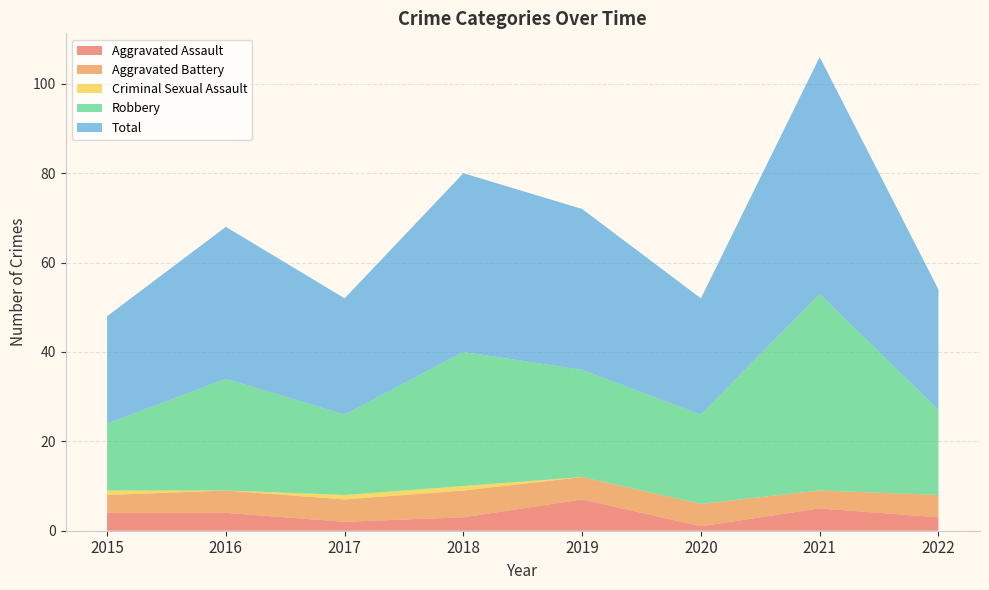

Reading left to right, extract all data points from this chart.

Aggravated Assault: 2015=4	2016=4	2017=2	2018=3	2019=7	2020=1	2021=5	2022=3
Aggravated Battery: 2015=4	2016=5	2017=5	2018=6	2019=5	2020=5	2021=4	2022=5
Criminal Sexual Assault: 2015=1	2016=0	2017=1	2018=1	2019=0	2020=0	2021=0	2022=0
Robbery: 2015=15	2016=25	2017=18	2018=30	2019=24	2020=20	2021=44	2022=19
Total: 2015=24	2016=34	2017=26	2018=40	2019=36	2020=26	2021=53	2022=27